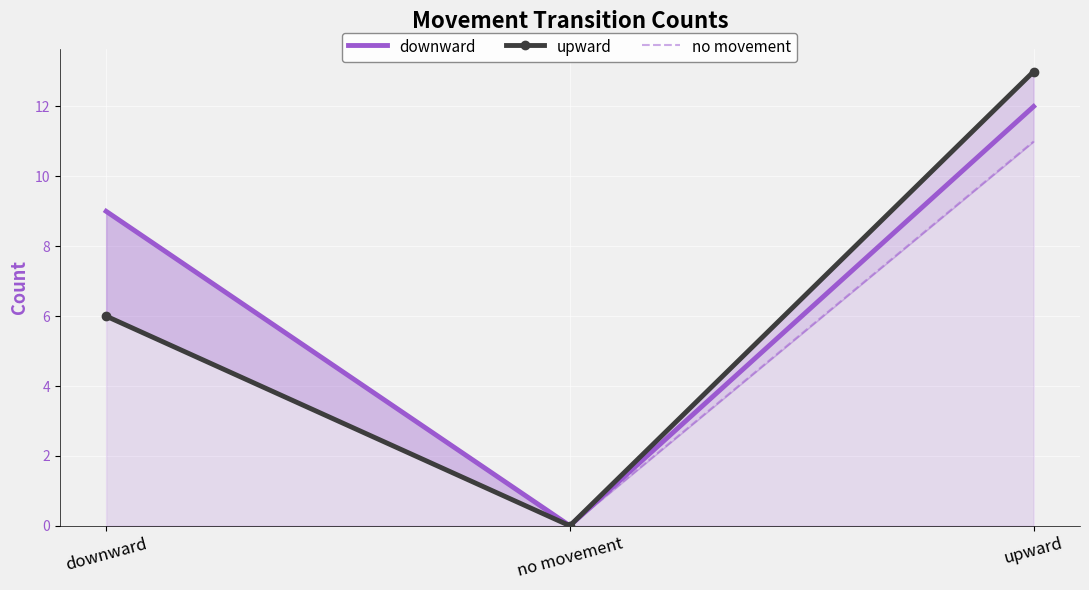

How many positive values does the downward series have?

2